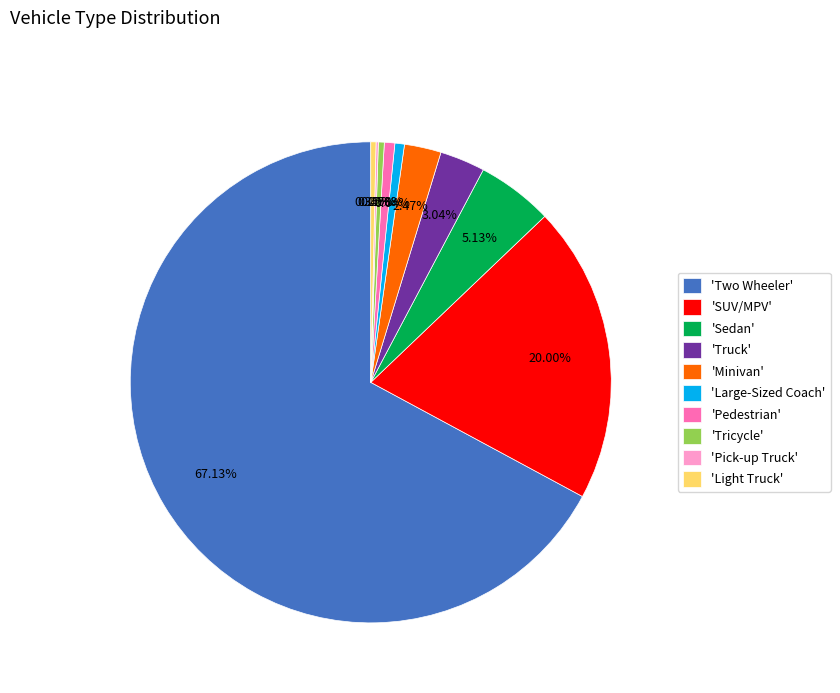

Which category has the biggest portion of the pie?

'Two Wheeler'